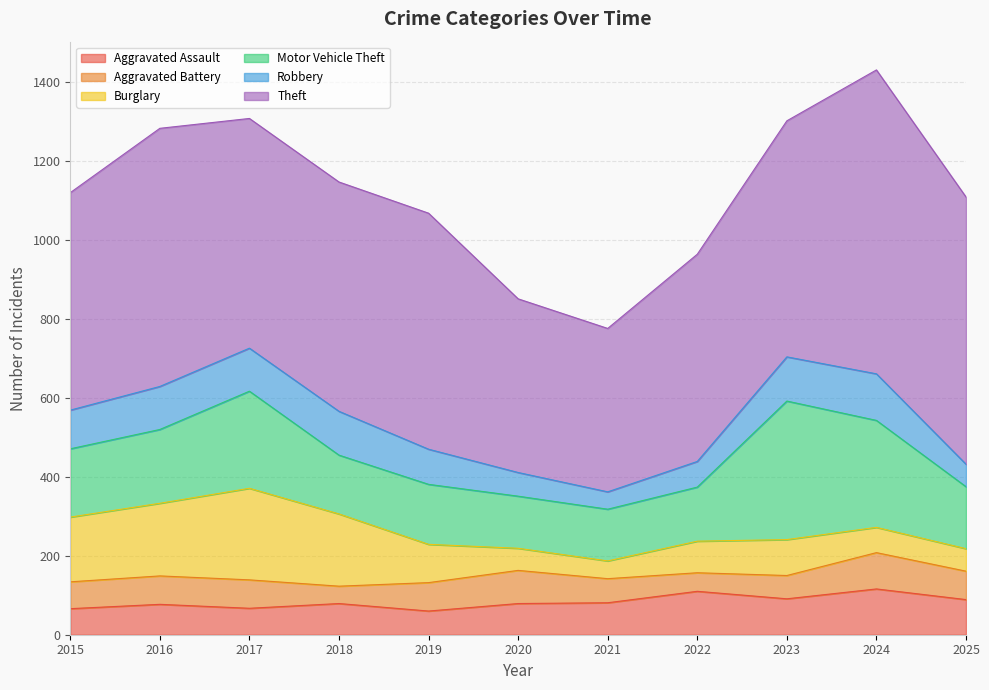

How many times do Burglary and Aggravated Assault cross each other?

1